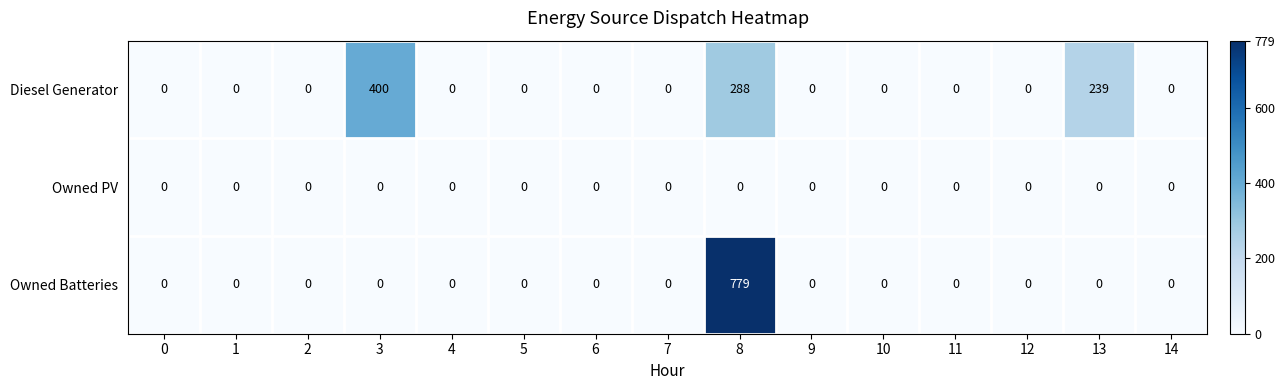

List the series in order of their overall mean, highest first.

Diesel Generator, Owned Batteries, Owned PV